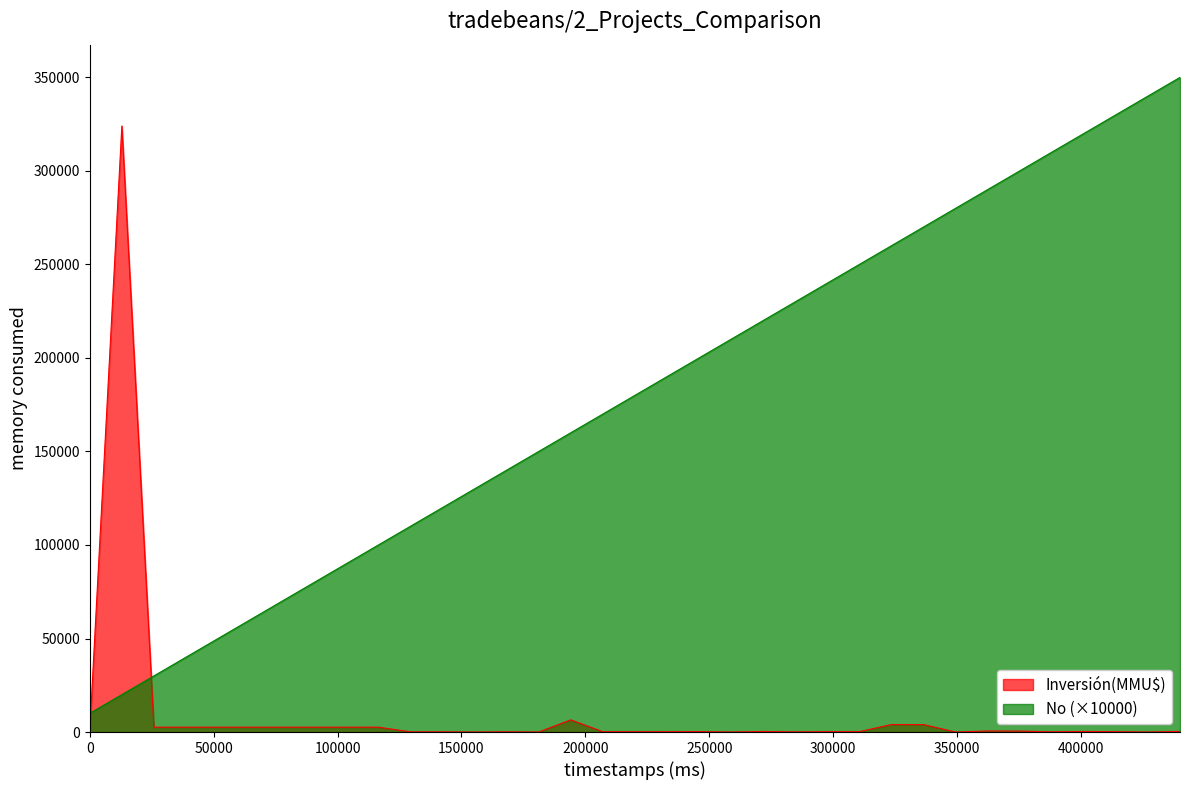

At 26/08/2020, list the series in order from largest to smallest.

No, Inversión(MMU$)